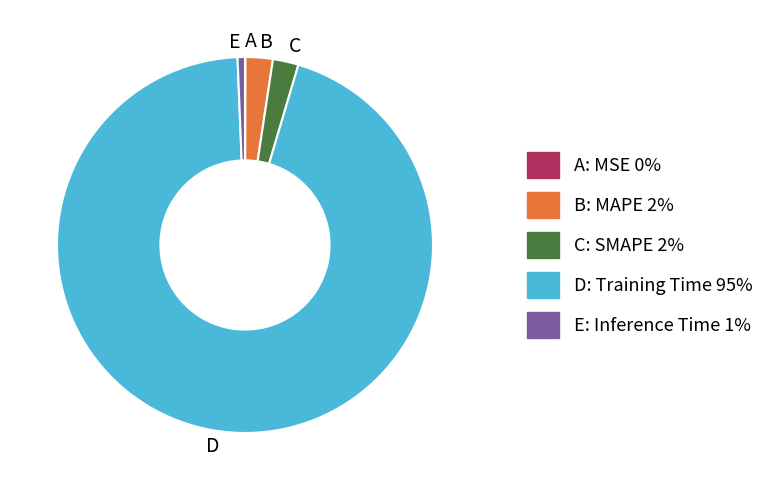

Does D account for over 50% of the chart?

Yes